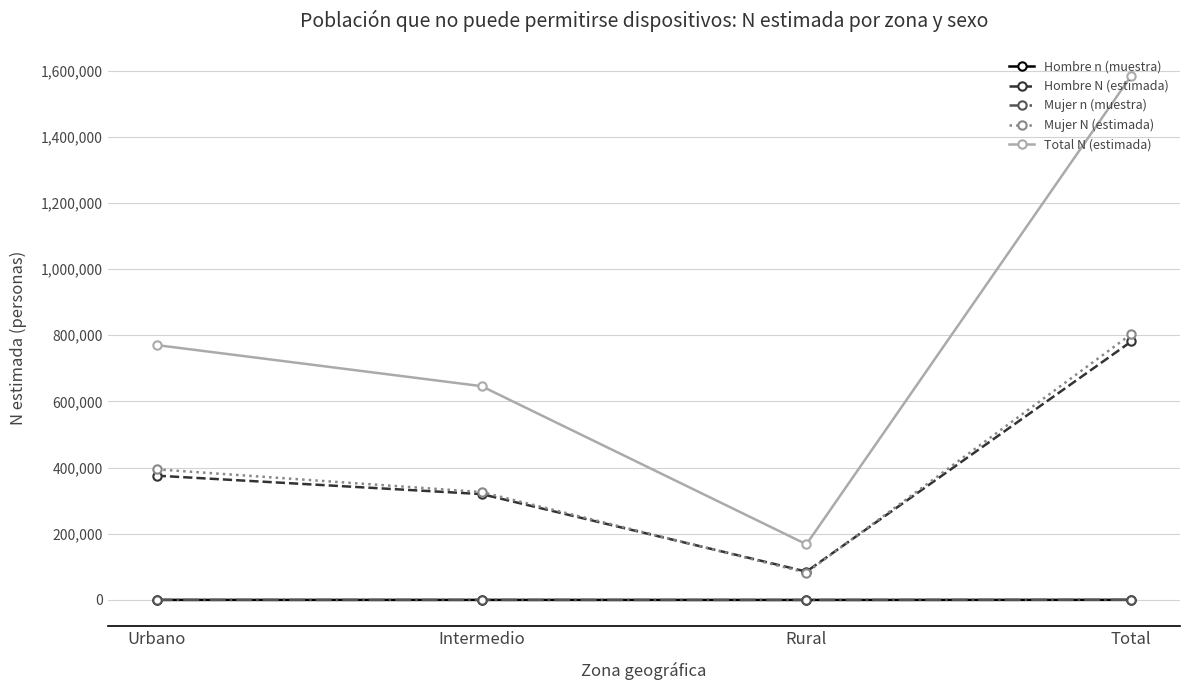

The value of Mujer N (estimada) at Intermedio is 326143. True or false?

True